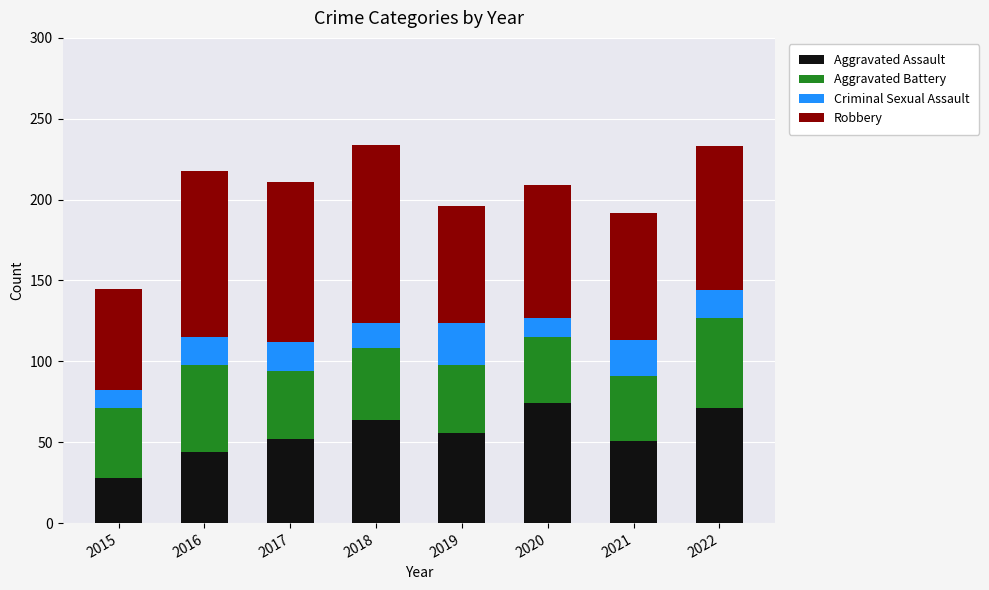

What value does the Aggravated Assault series have at 2022, to the nearest 10?

70